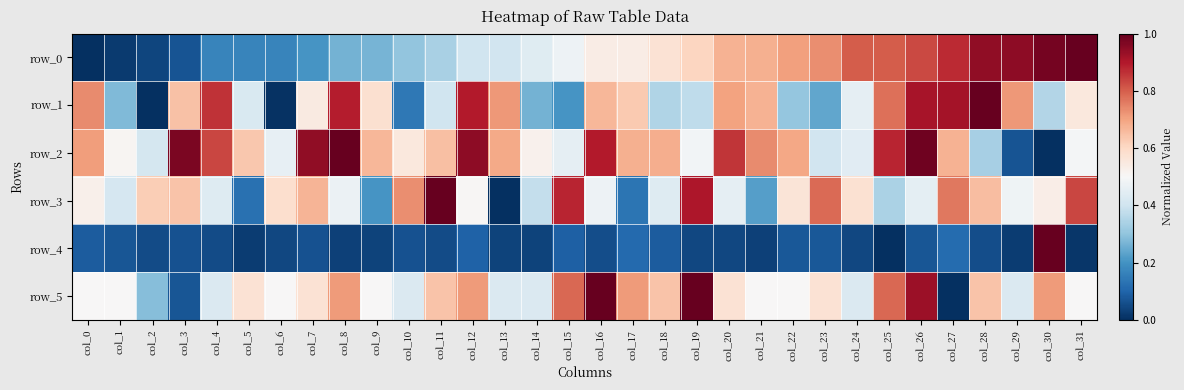

Between col_19 and col_29, which series saw the biggest shift?

row_5